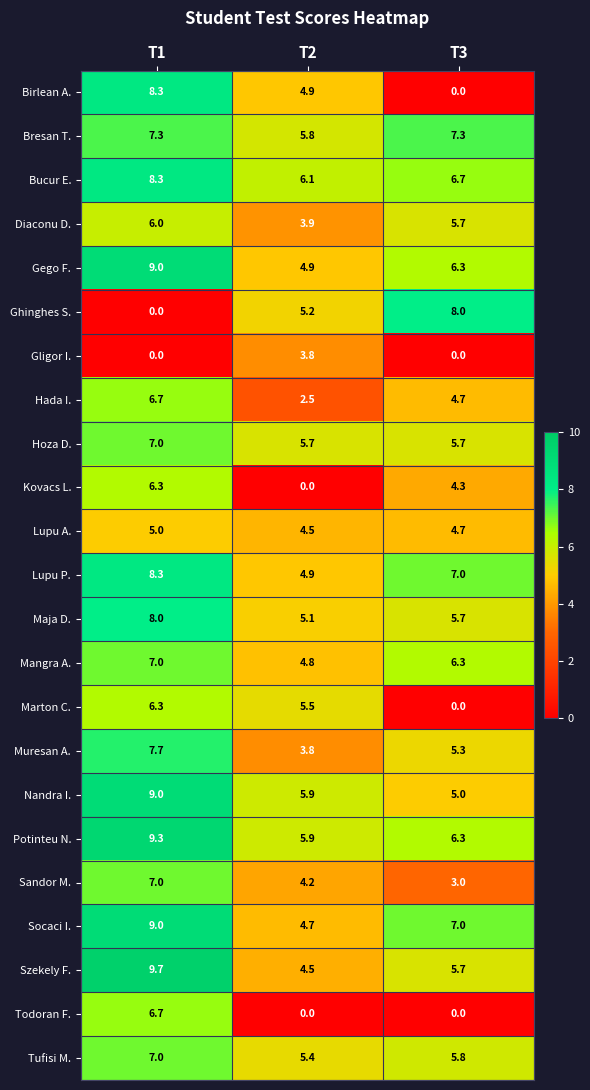

What is the greatest value displayed?

9.7